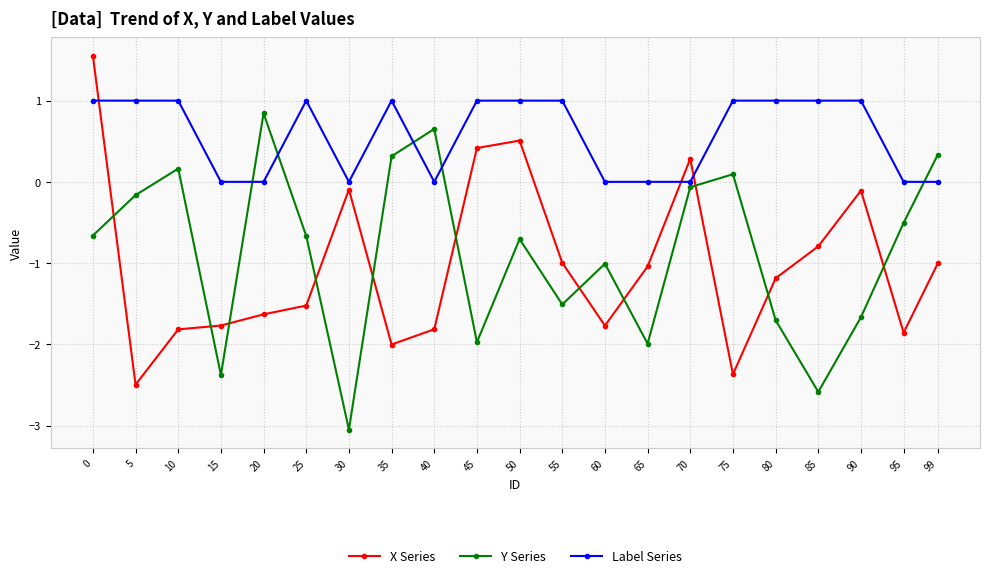

True or false: X Series has a value of -0.7 at 65.

False